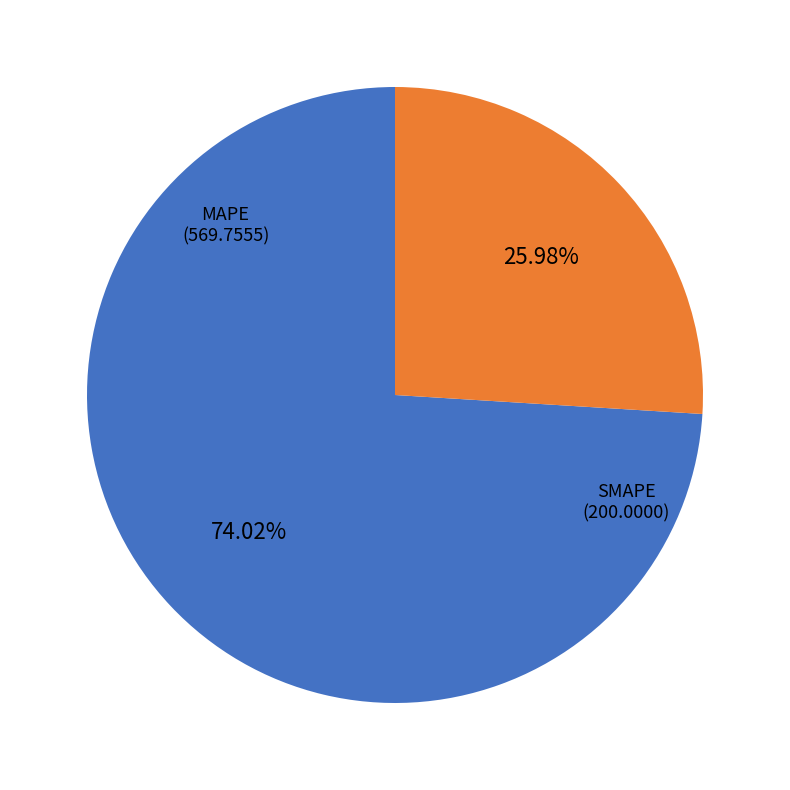

Combined, what portion of the pie is SMAPE and MAPE?

100.0%